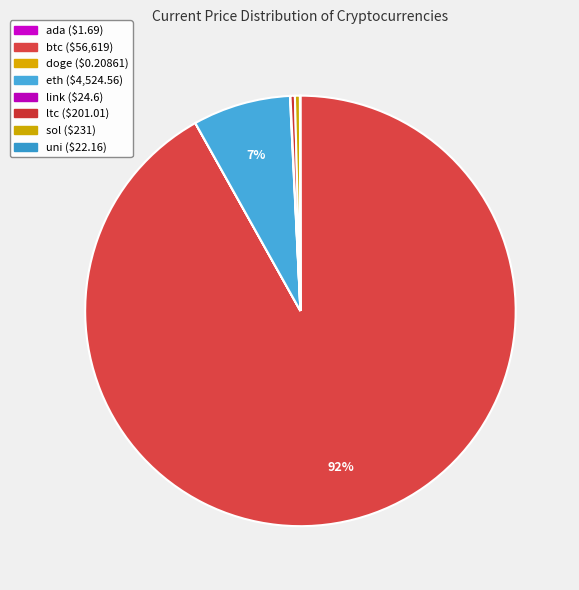

What is the largest slice in the pie chart?

btc